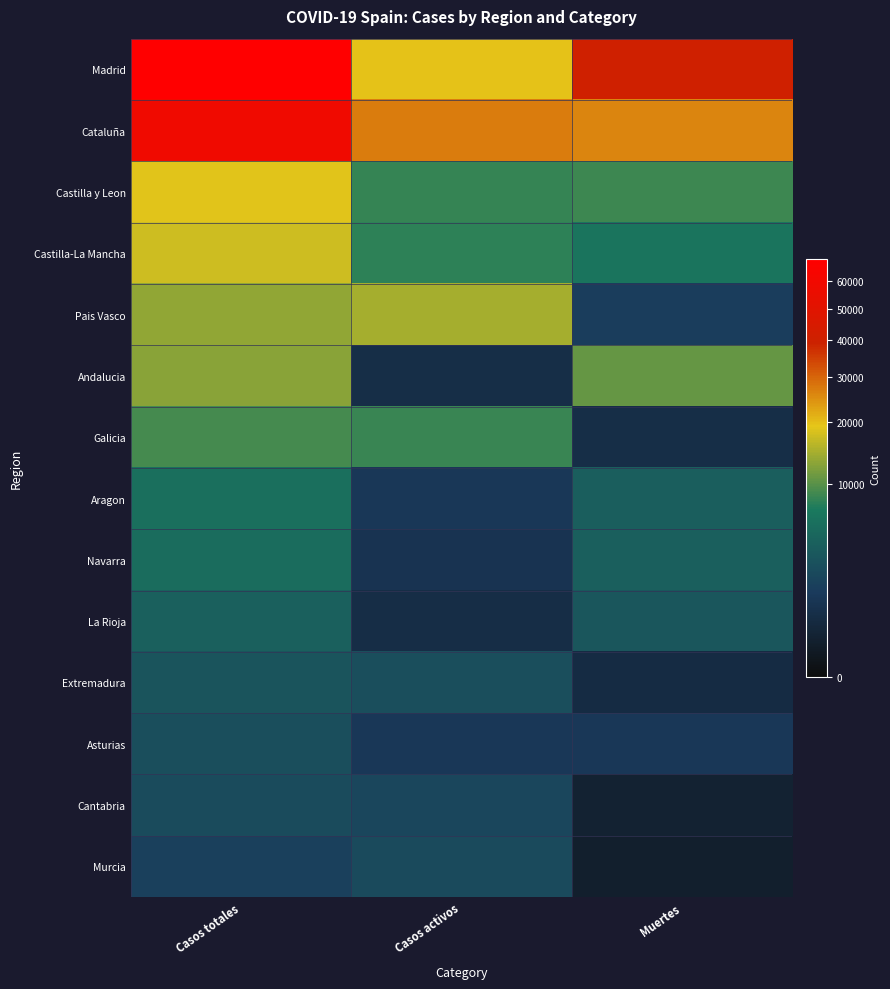

Reading left to right, transcribe all the data shown in this chart.

Madrid: Casos totales=68852	Casos activos=19425	Muertes=40736
Cataluña: Casos totales=59019	Casos activos=27229	Muertes=26203
Castilla y Leon: Casos totales=18907	Casos activos=8267	Muertes=8716
Castilla-La Mancha: Casos totales=17259	Casos activos=7922	Muertes=6392
Pais Vasco: Casos totales=13156	Casos activos=14646	Muertes=1418
Andalucia: Casos totales=12679	Casos activos=604	Muertes=10671
Galicia: Casos totales=9041	Casos activos=8409	Muertes=604
Aragon: Casos totales=5695	Casos activos=1097	Muertes=3772
Navarra: Casos totales=5259	Casos activos=864	Muertes=3905
La Rioja: Casos totales=4051	Casos activos=583	Muertes=3107
Extremadura: Casos totales=2919	Casos activos=2422	Muertes=487
Asturias: Casos totales=2425	Casos activos=1052	Muertes=1063
Cantabria: Casos totales=2246	Casos activos=1981	Muertes=203
Murcia: Casos totales=1587	Casos activos=2180	Muertes=148